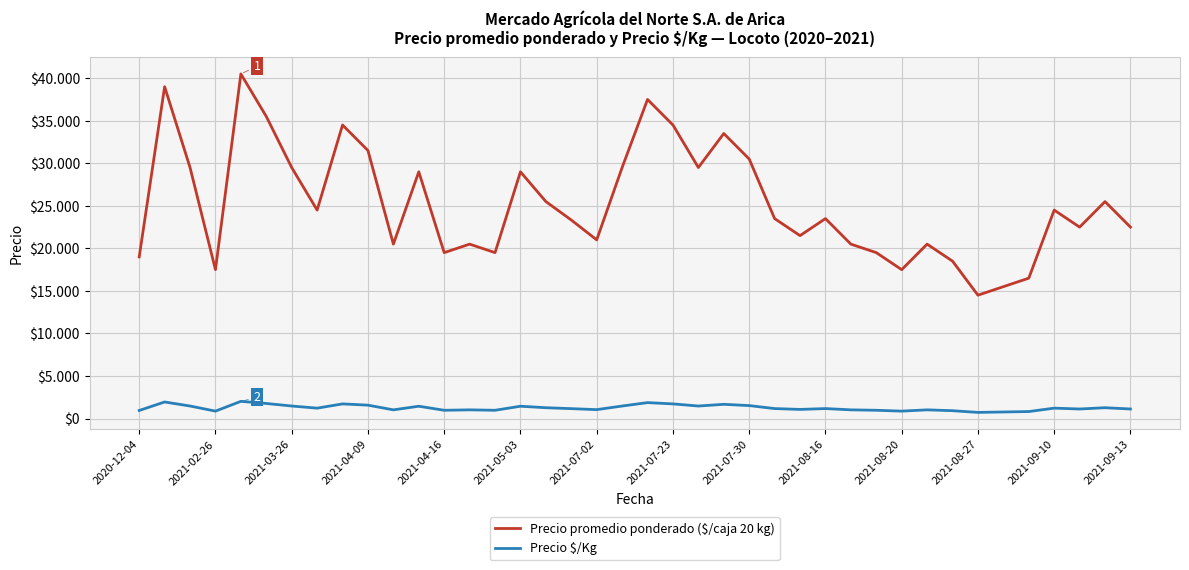

Does the chart have visible grid lines?

Yes